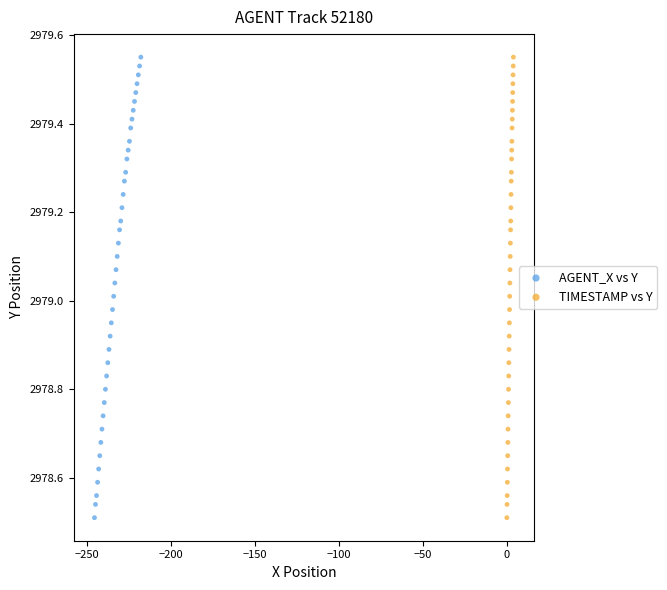

What are all the series names shown in the legend?

AGENT_X vs Y, TIMESTAMP vs Y